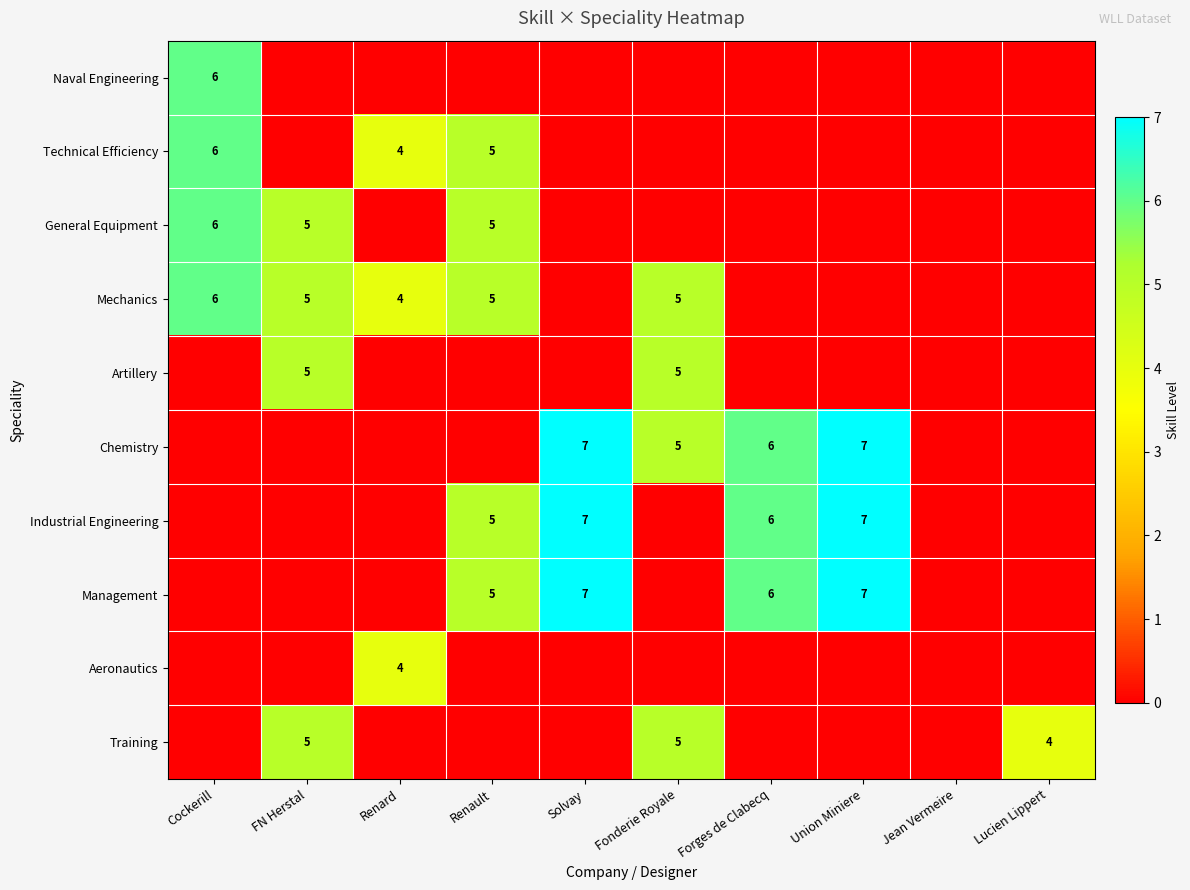

The value of Artillery at Fonderie Royale is 9. True or false?

False